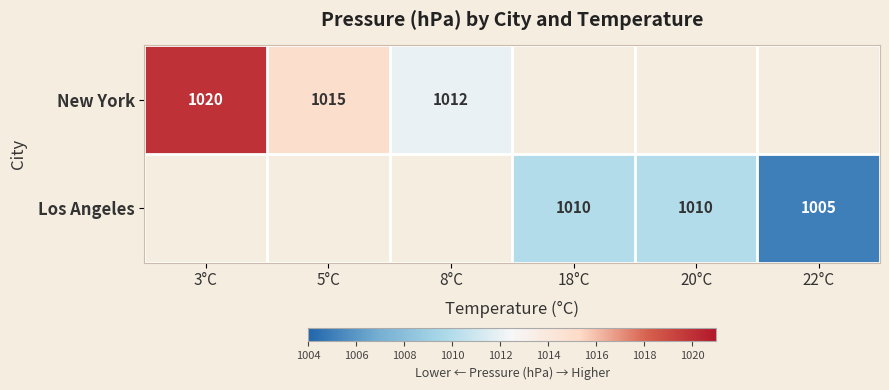

True or false: New York has a value of 1349 at 8°C.

False